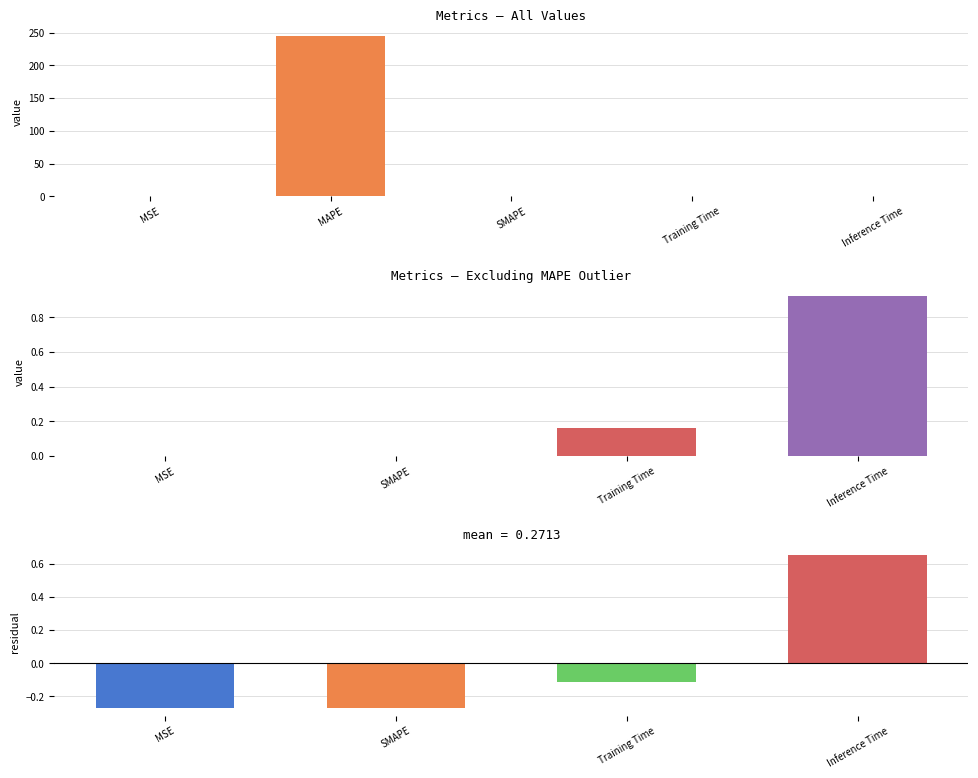

What is the label of the 5th bar from the left?

Inference Time